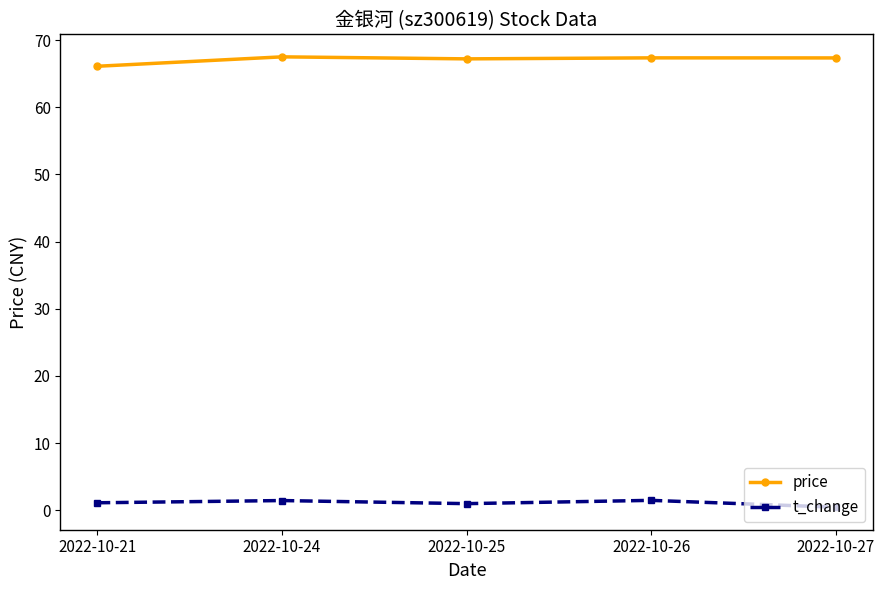

Where is price nearest to the value 66?

2022-10-21